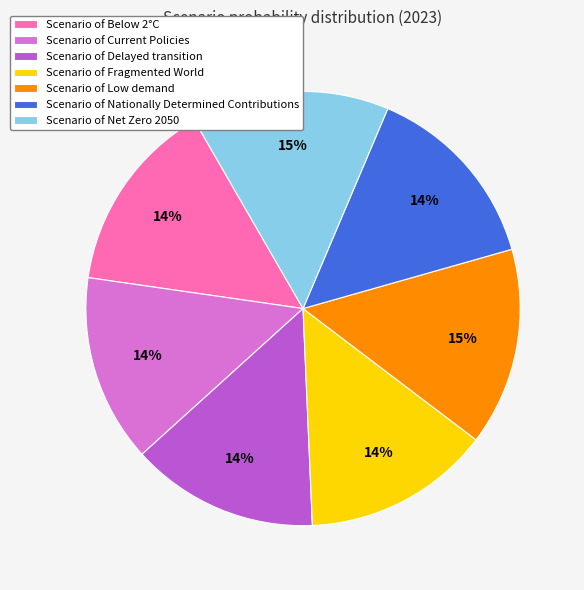

To the nearest percent, what is the average slice percentage?

14%